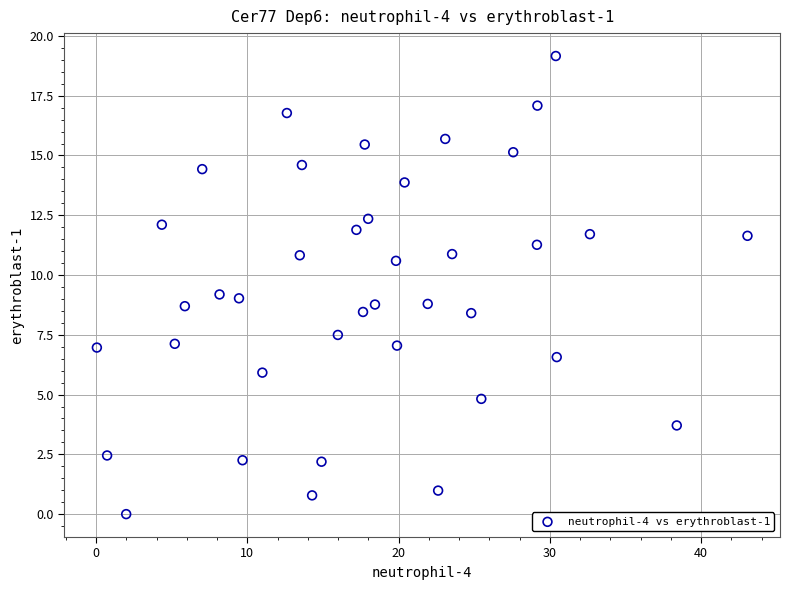

What is the range of Y values (max minus min)?

19.2